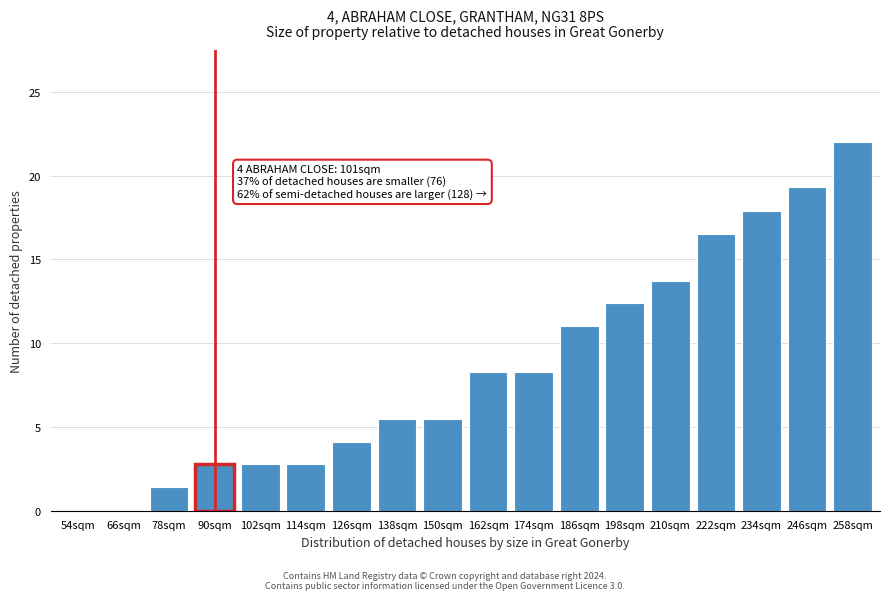

Reading right to left, list all the values displayed in this chart.

258sqm=22.0	246sqm=19.3	234sqm=17.9	222sqm=16.5	210sqm=13.7	198sqm=12.4	186sqm=11.0	174sqm=8.3	162sqm=8.3	150sqm=5.5	138sqm=5.5	126sqm=4.1	114sqm=2.8	102sqm=2.8	90sqm=2.8	78sqm=1.4	66sqm=0.0	54sqm=0.0